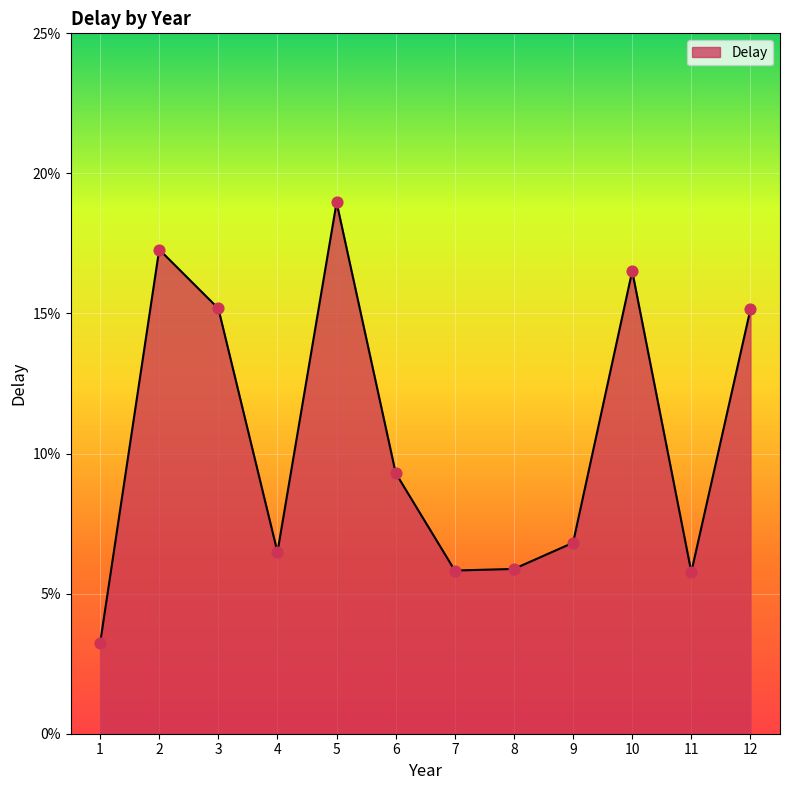

Does the chart have visible grid lines?

Yes